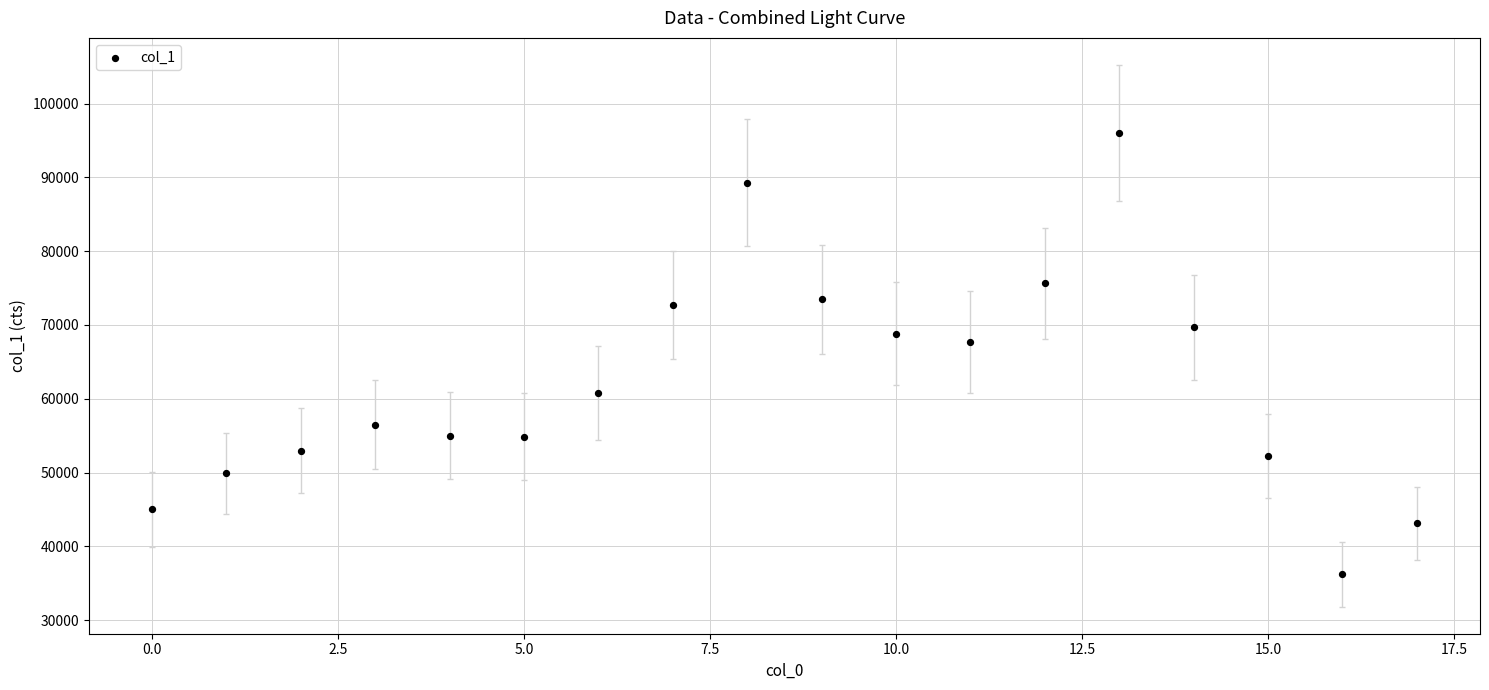

What is the range of Y values (max minus min)?

59824